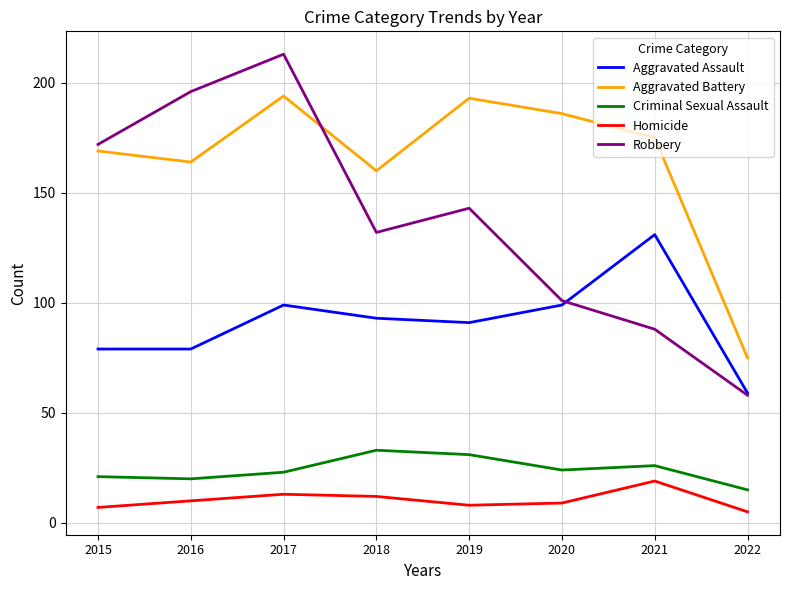

At which category does the chart reach its peak across all series?

2017